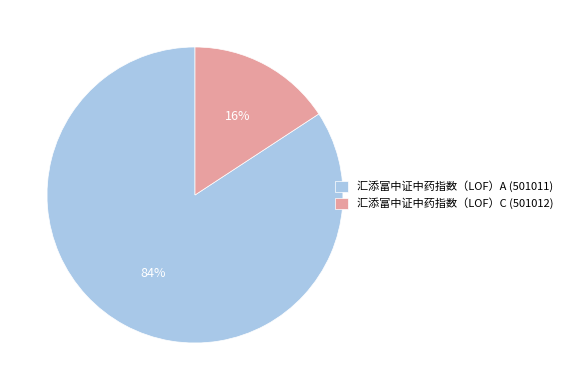

The 汇添富中证中药指数（LOF）C (501012) slice represents 2% of the pie. True or false?

False